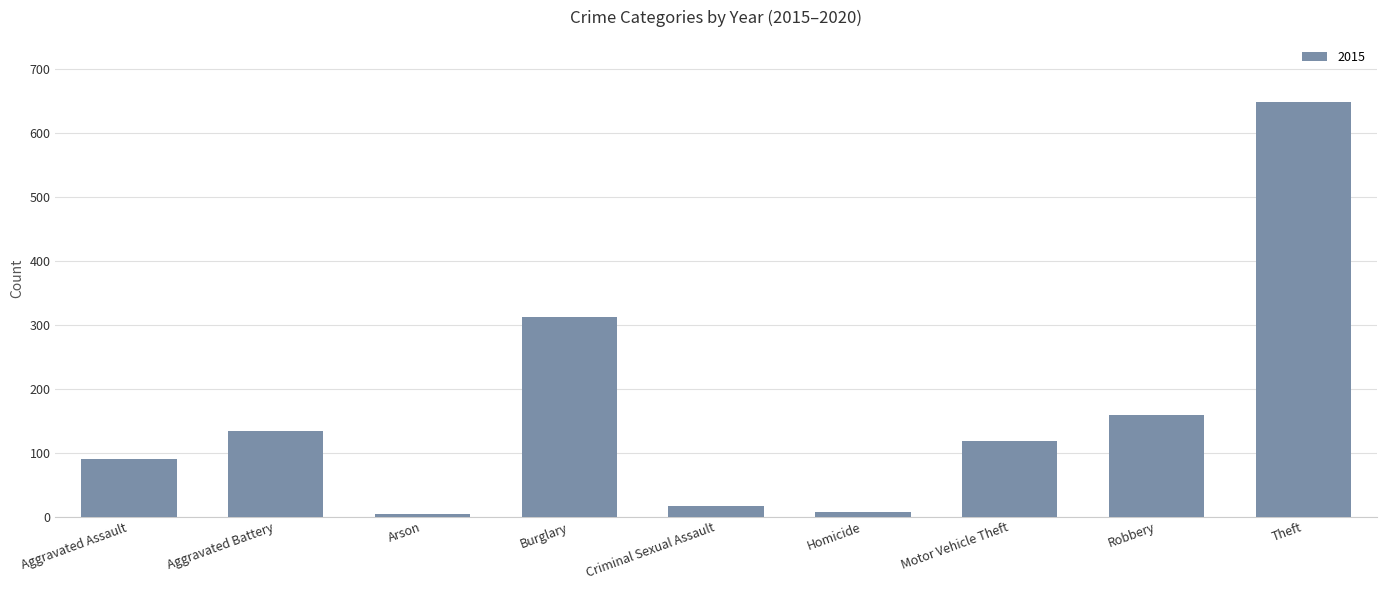

Does the chart contain stacked bars?

No